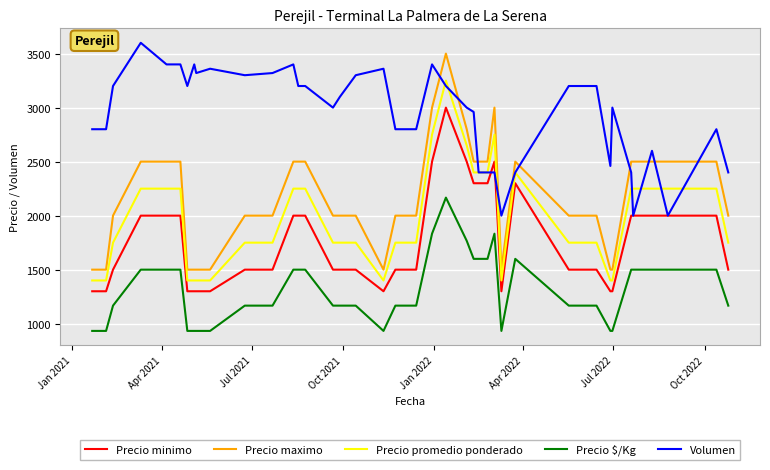

Which series has the largest range (max minus min)?

Precio maximo